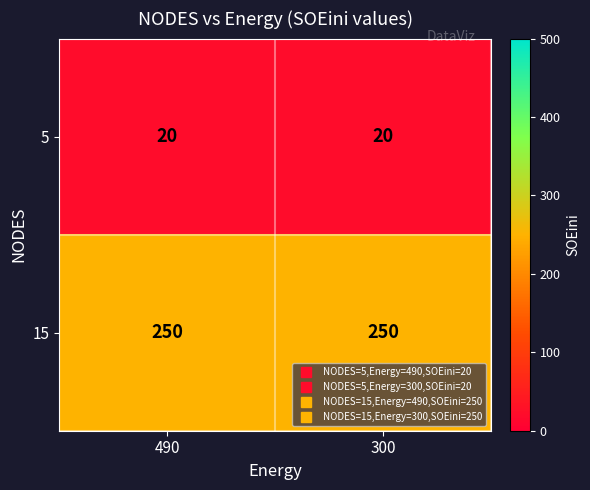

Rank the series by their maximum value, from highest to lowest.

15, 5